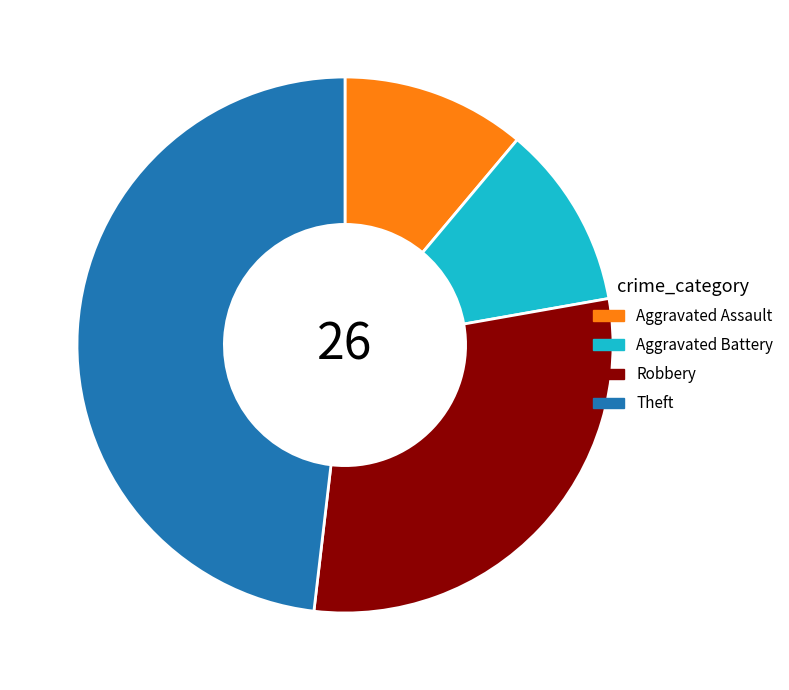

Combined, do Aggravated Battery and Robbery account for over 50%?

No